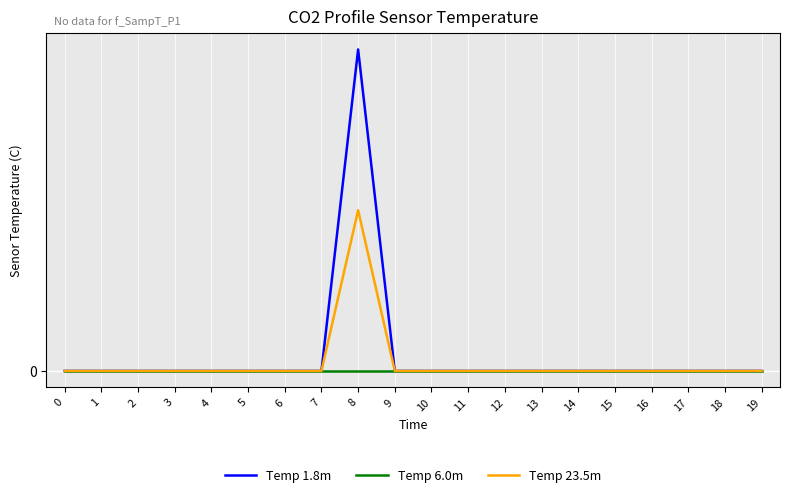

True or false: Temp 6.0m has more than 2 interior local peaks.

False